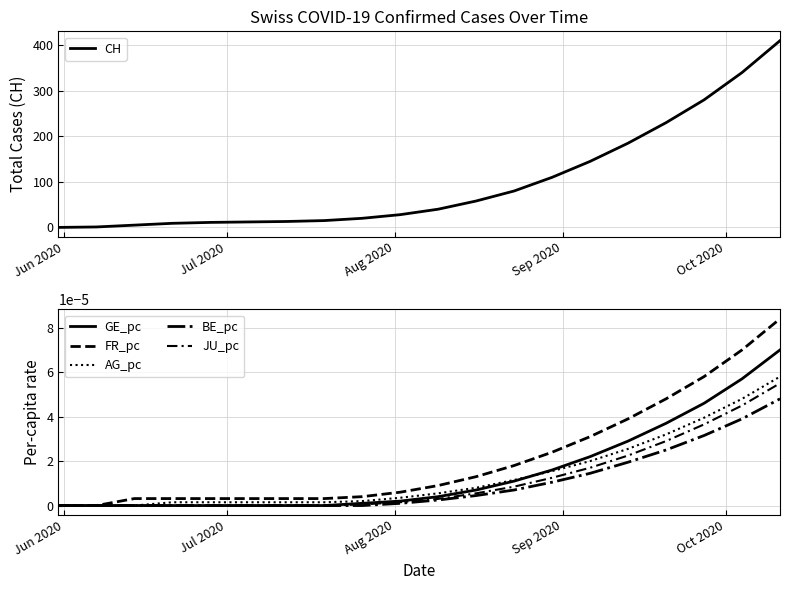

Which series has the widest spread of values?

CH